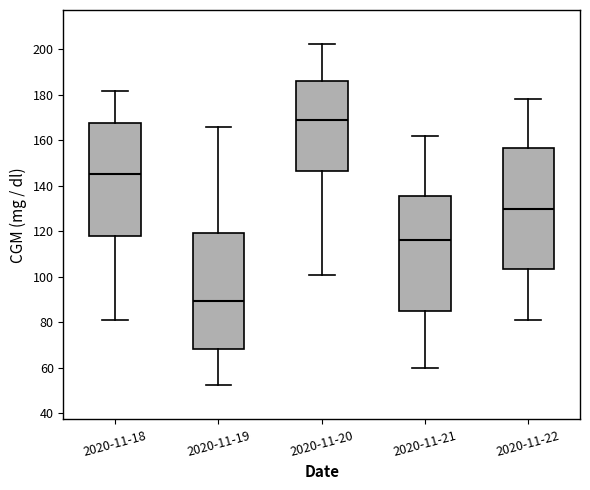

Reading left to right, transcribe this box plot: for each box, give where its median line is, the range the box spans, and where its two whiskers end, as read against the y-axis. The values are not printed on the chart, so give them approximately, as read against the axis.

2020-11-18: median 144, box 118 to 168, whiskers 82 to 182
2020-11-19: median 90, box 68 to 120, whiskers 52 to 166
2020-11-20: median 168, box 146 to 186, whiskers 100 to 202
2020-11-21: median 116, box 84 to 136, whiskers 60 to 162
2020-11-22: median 130, box 104 to 156, whiskers 82 to 178